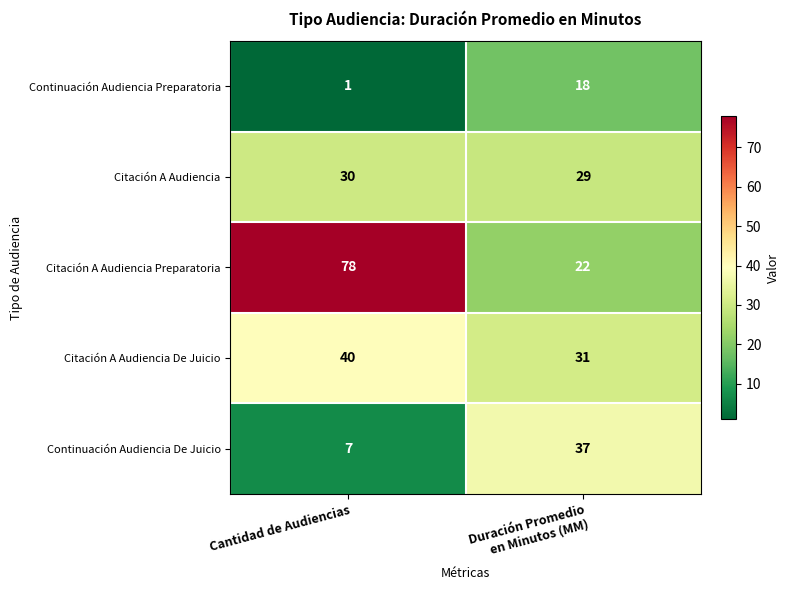

At how many categories does at least one series exceed 33?

2